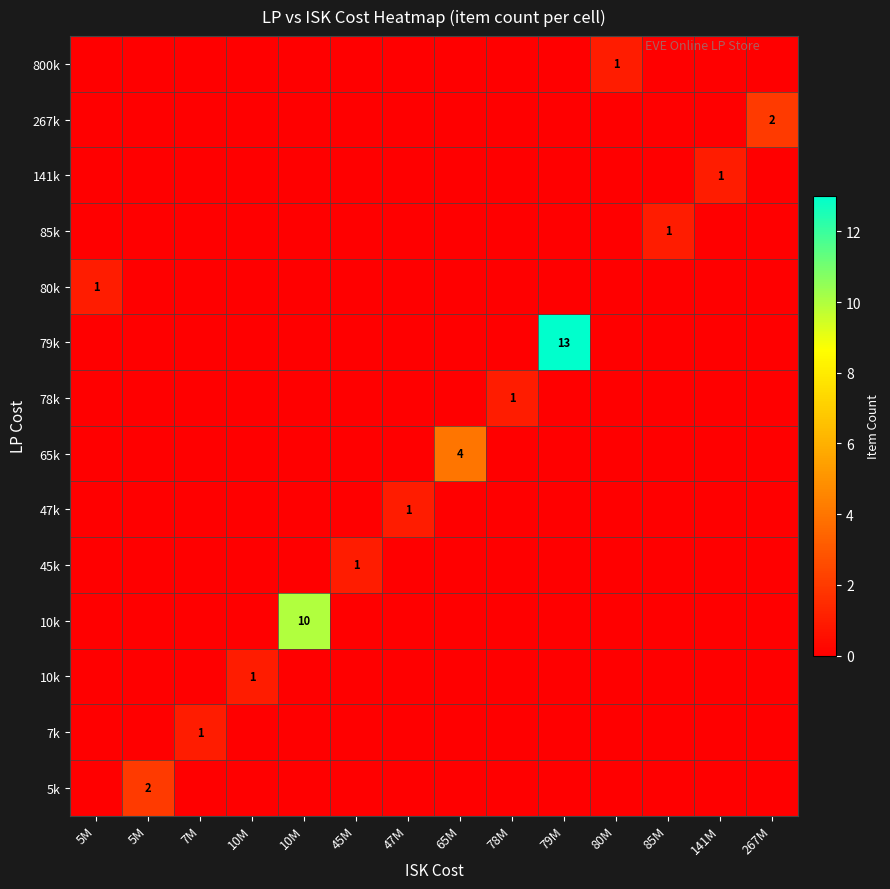

Between 78M and 79M, which is larger?

78M